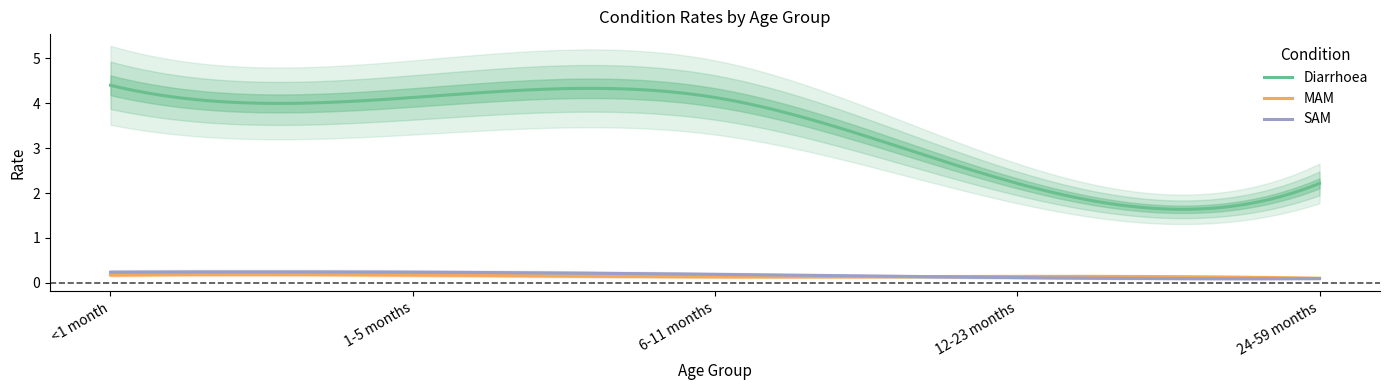

What is the smallest value displayed?

0.1